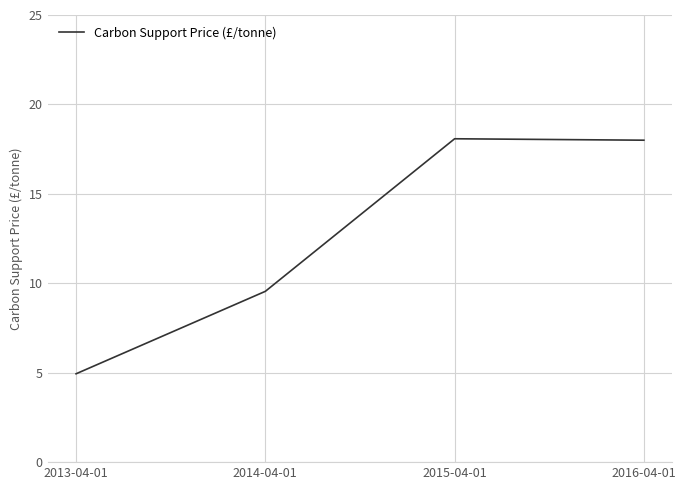

True or false: the data has more than 2 interior local peaks.

False